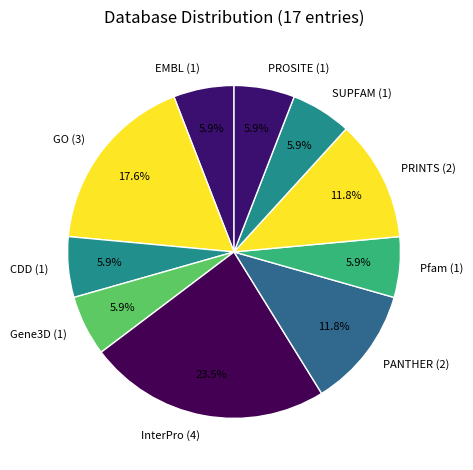

Which has a higher value, PRINTS (2) or Gene3D (1)?

PRINTS (2)